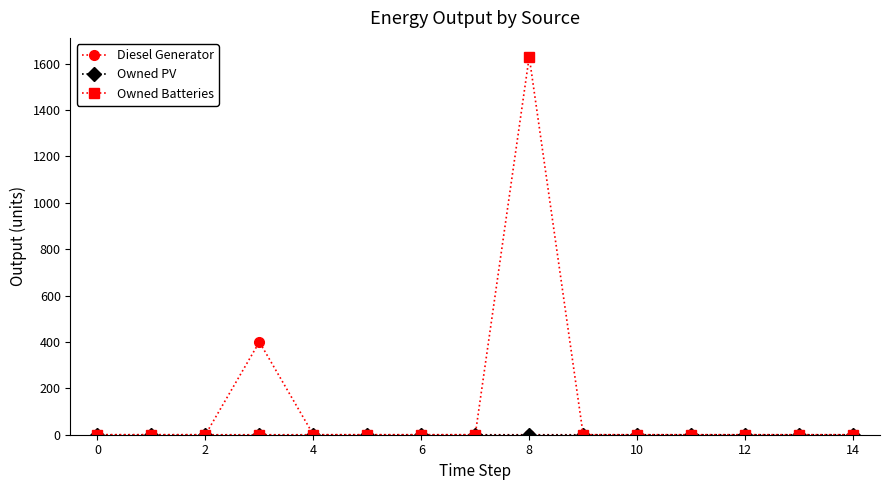

Which series has the largest range (max minus min)?

Owned Batteries